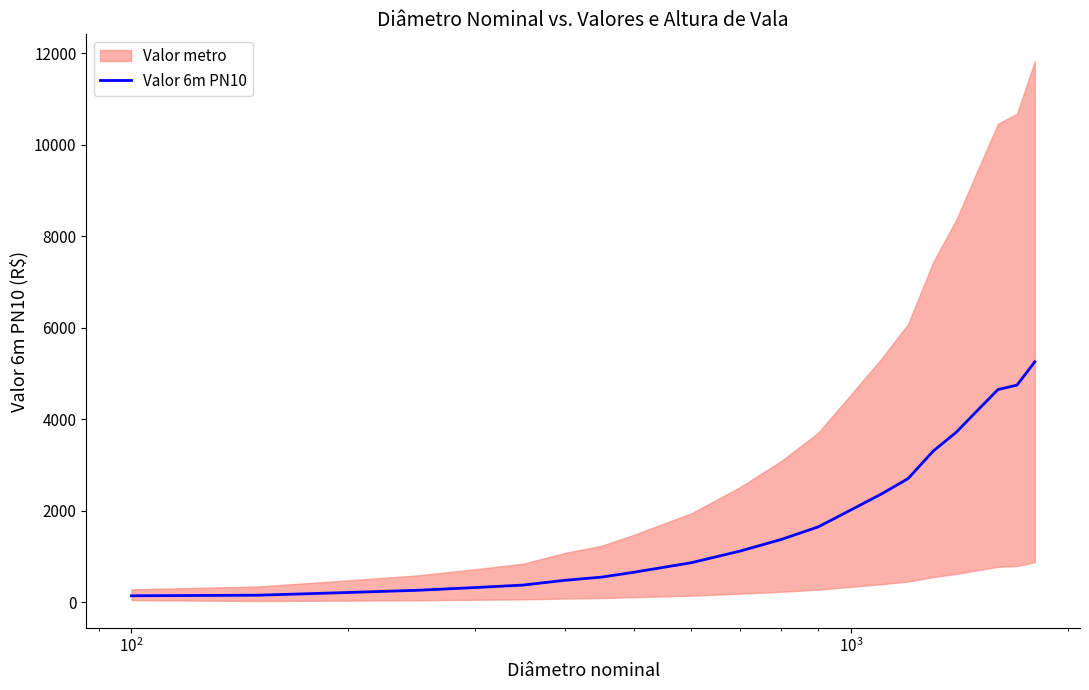

Does the chart have visible grid lines?

No